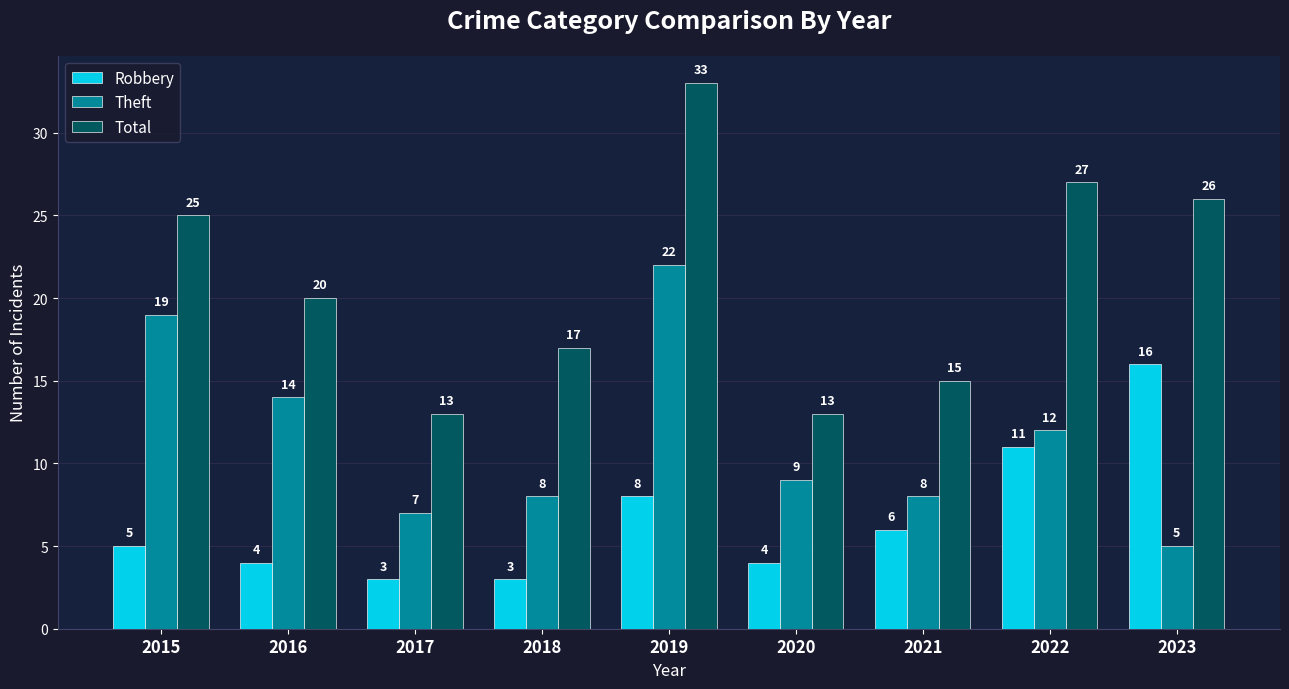

How many distinct data groups are displayed?

3